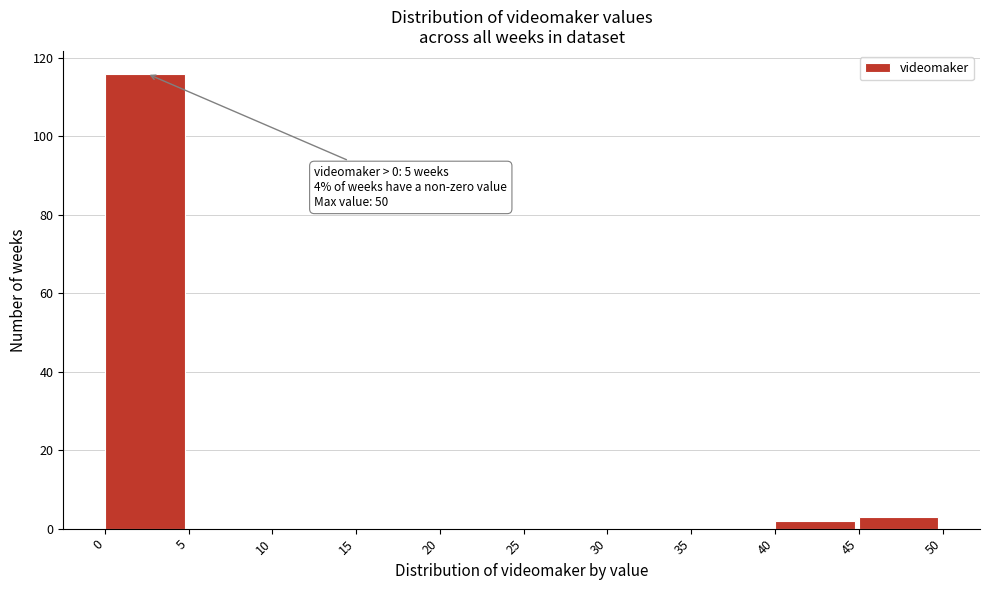

Over which range of the x-axis is the bar tallest?

0 to 5